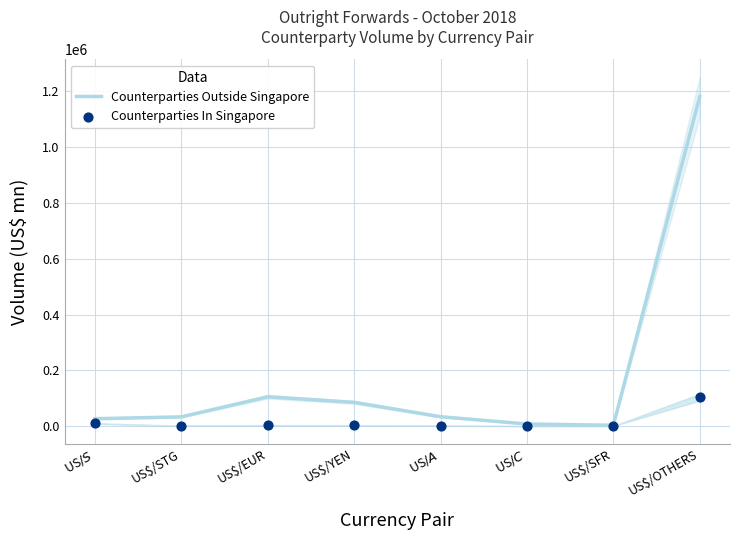

At which category is the sum across all series the highest?

US$/OTHERS